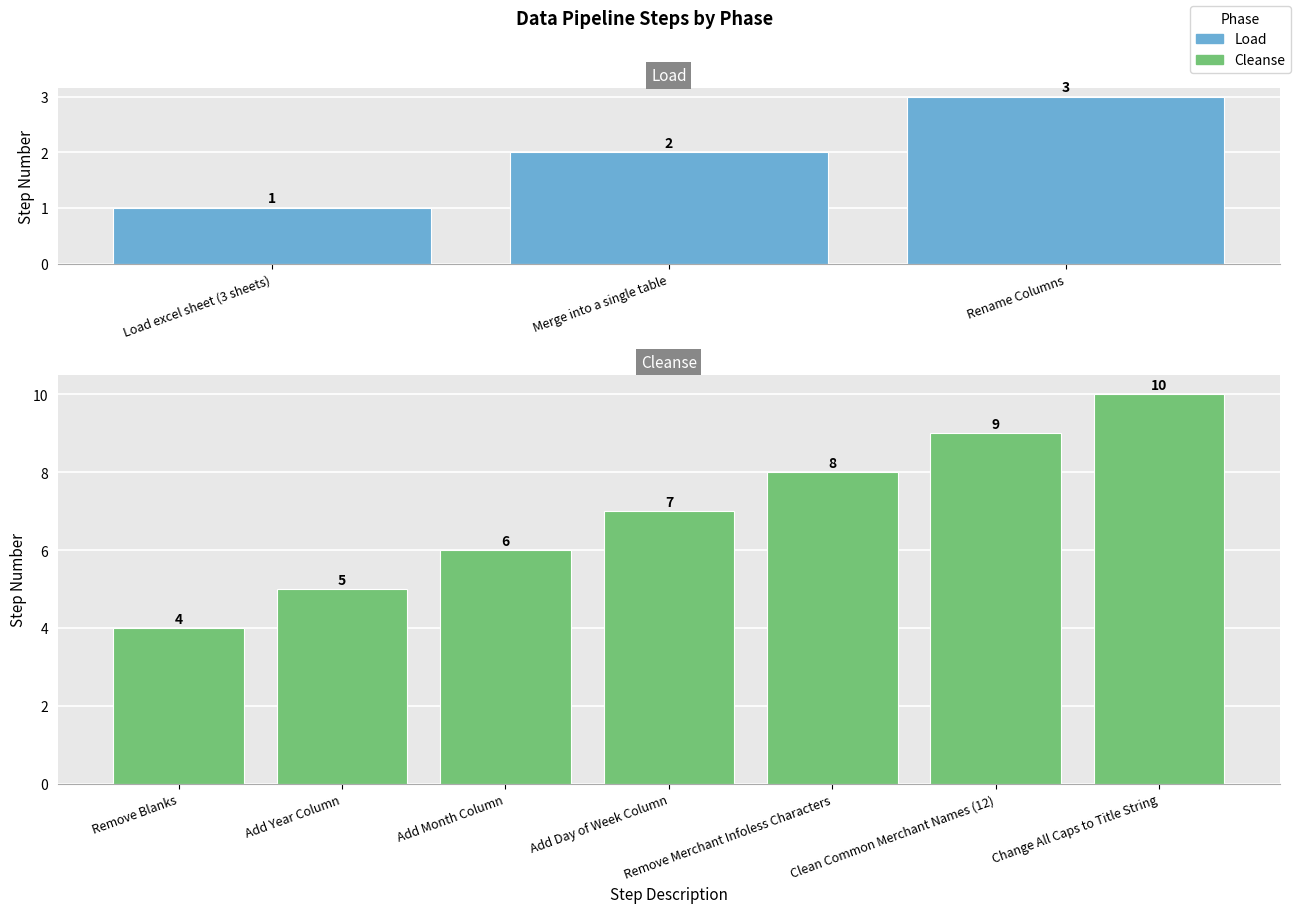

At which label does the data first exceed 6?

Add Day of Week Column